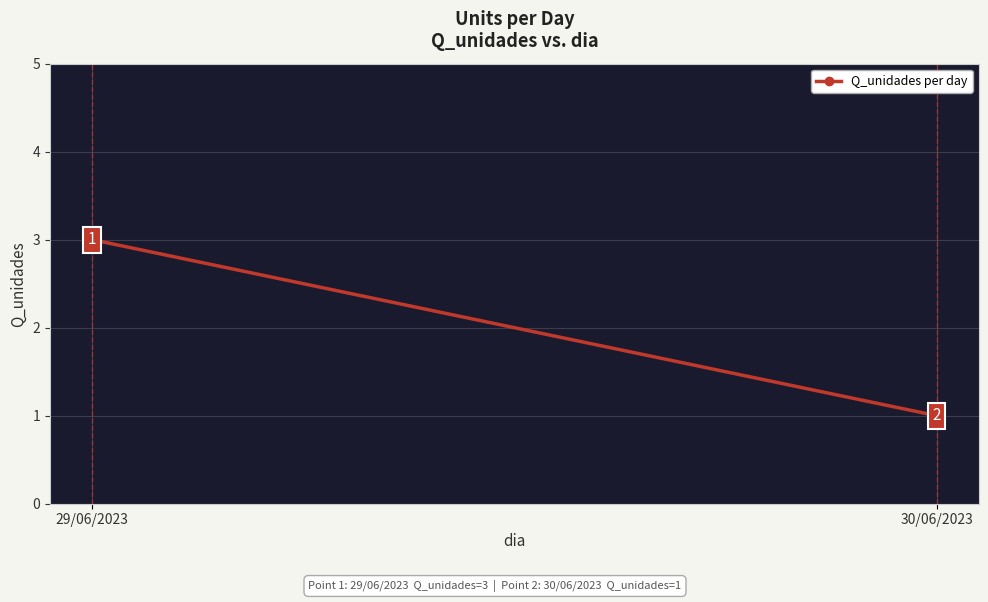

How many values are between 1 and 3?

2